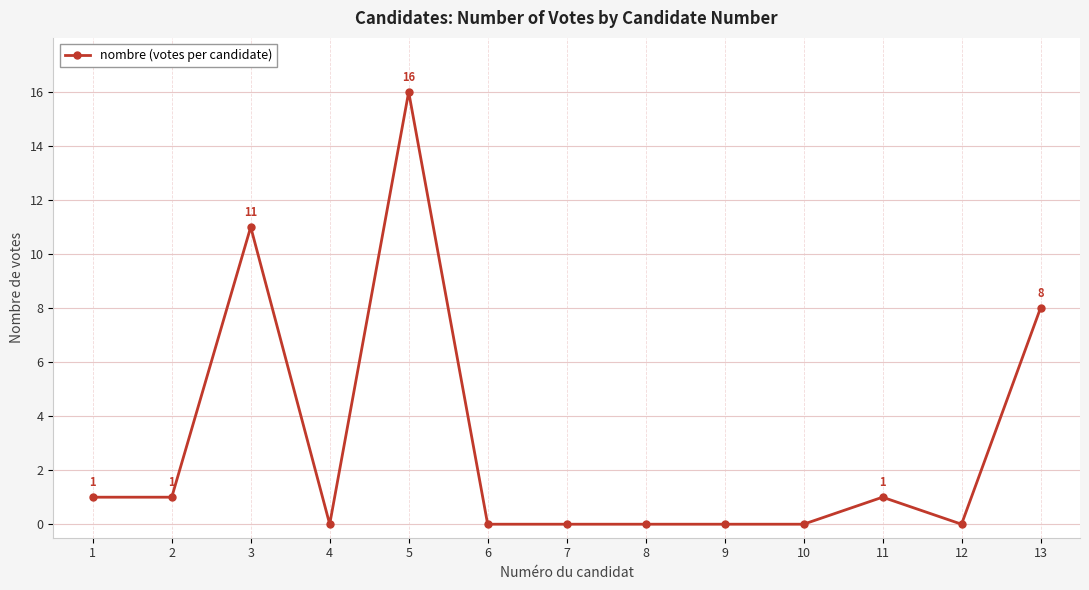

What is the greatest value displayed?

16